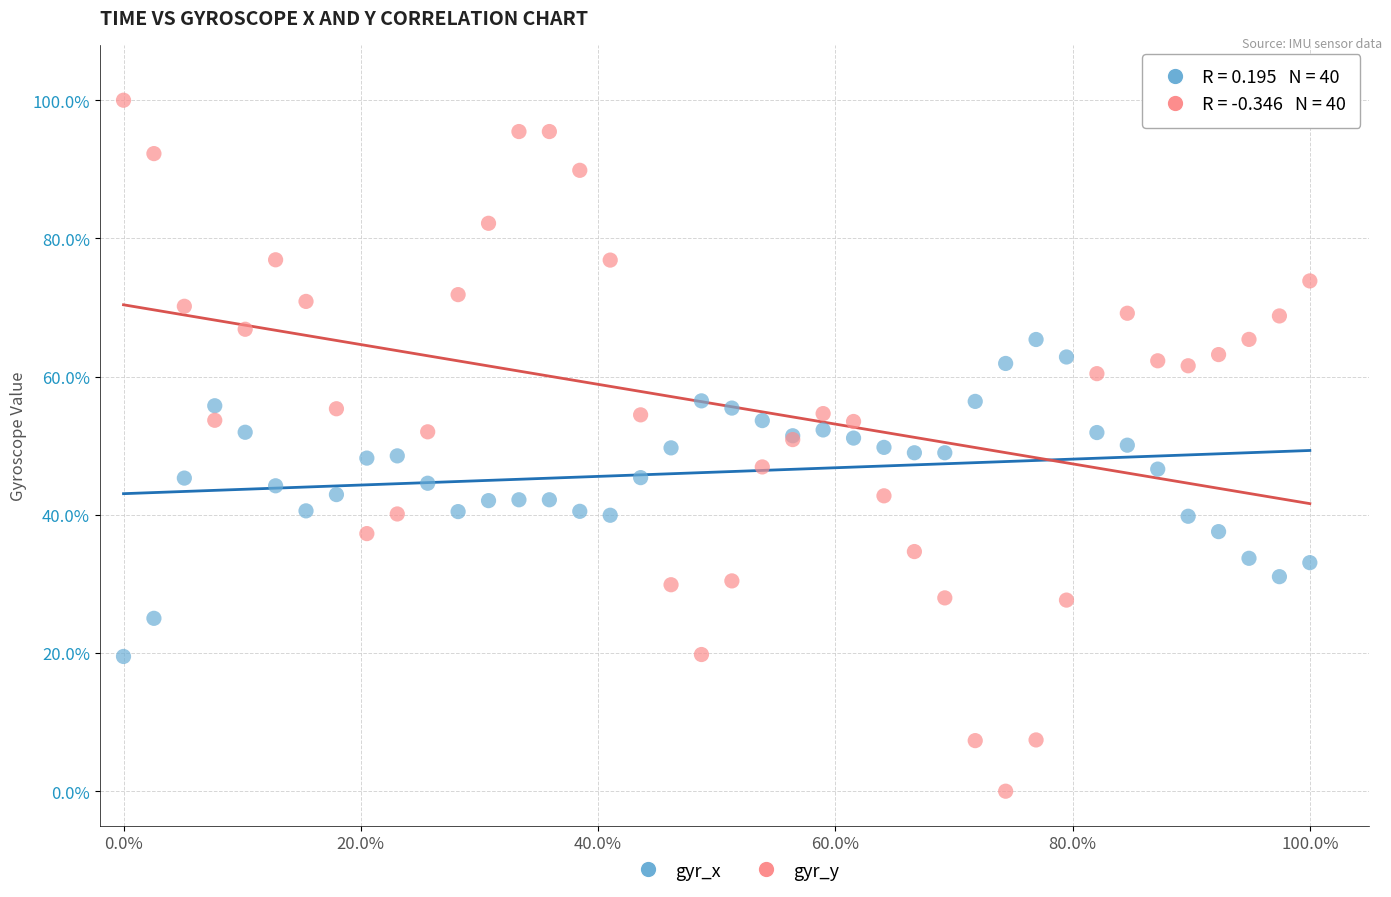

What are all the series names shown in the legend?

gyr_x, gyr_y